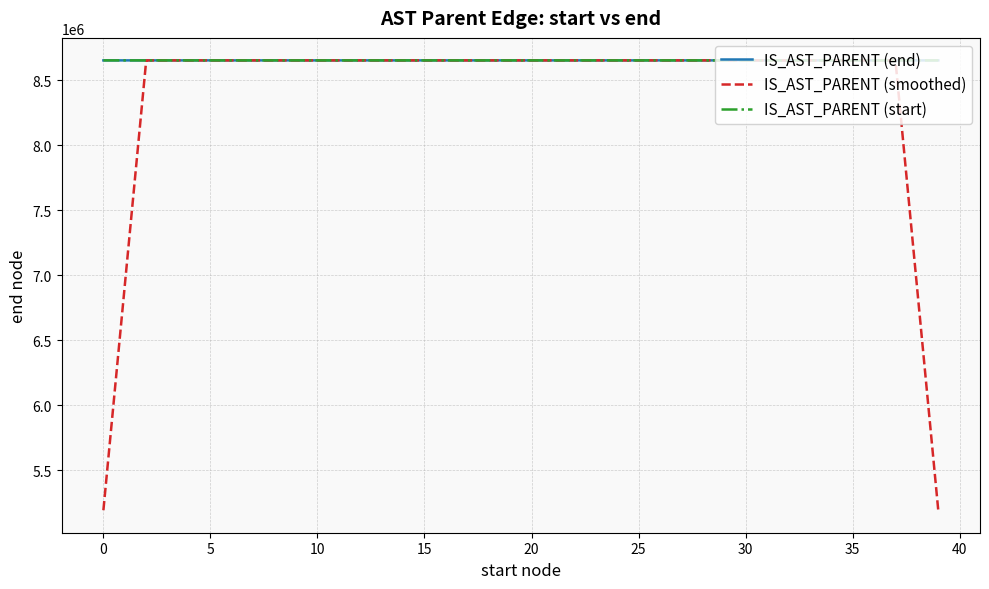

What is the maximum value for IS_AST_PARENT (smoothed)?

8653156.6